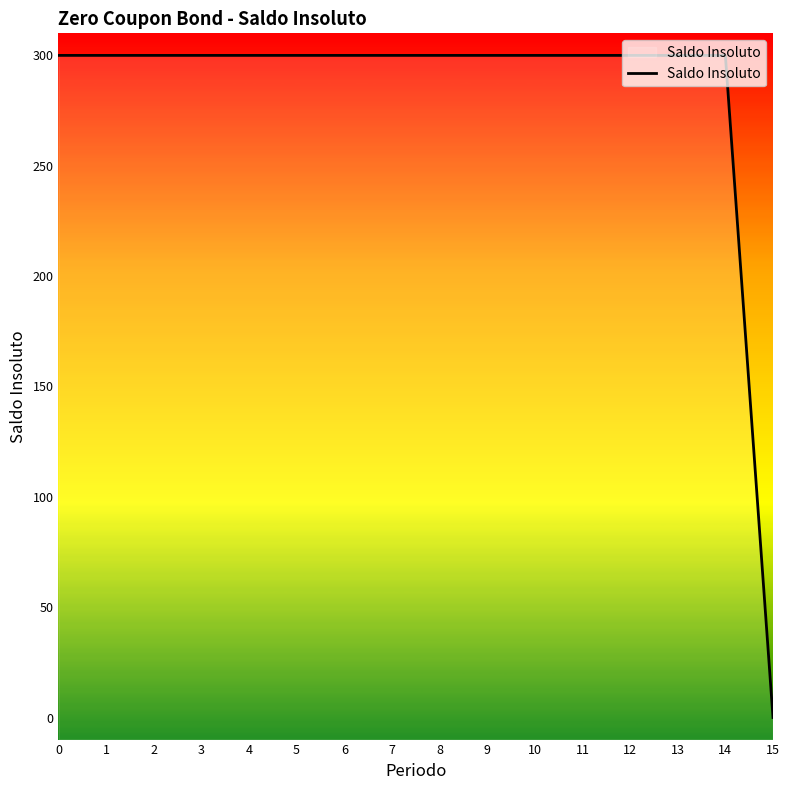

What is the ratio of the value at 12 to the value at 10?

1.0